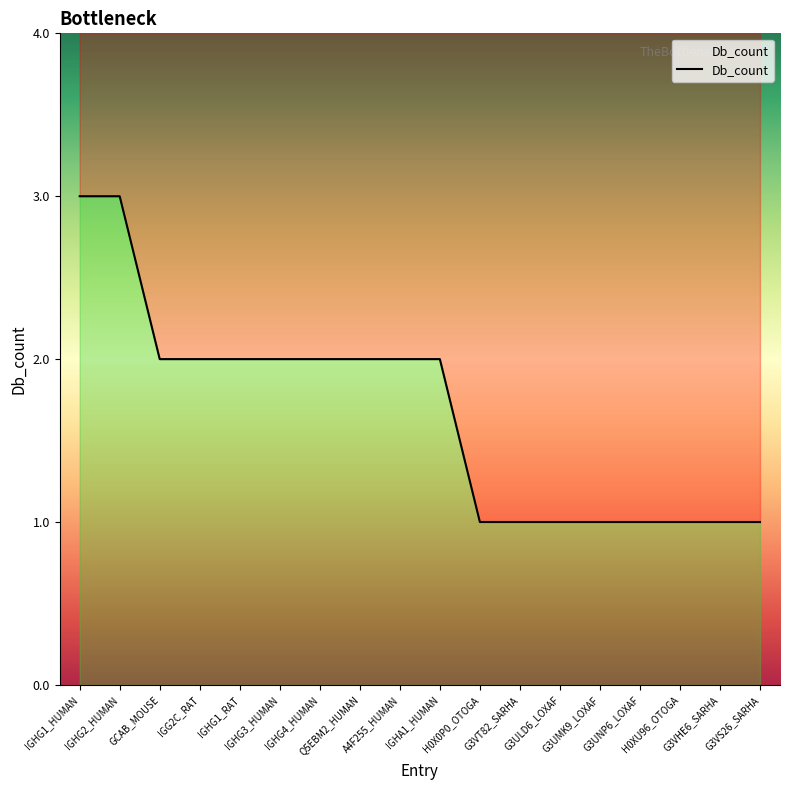

How many data points does each series have?

18